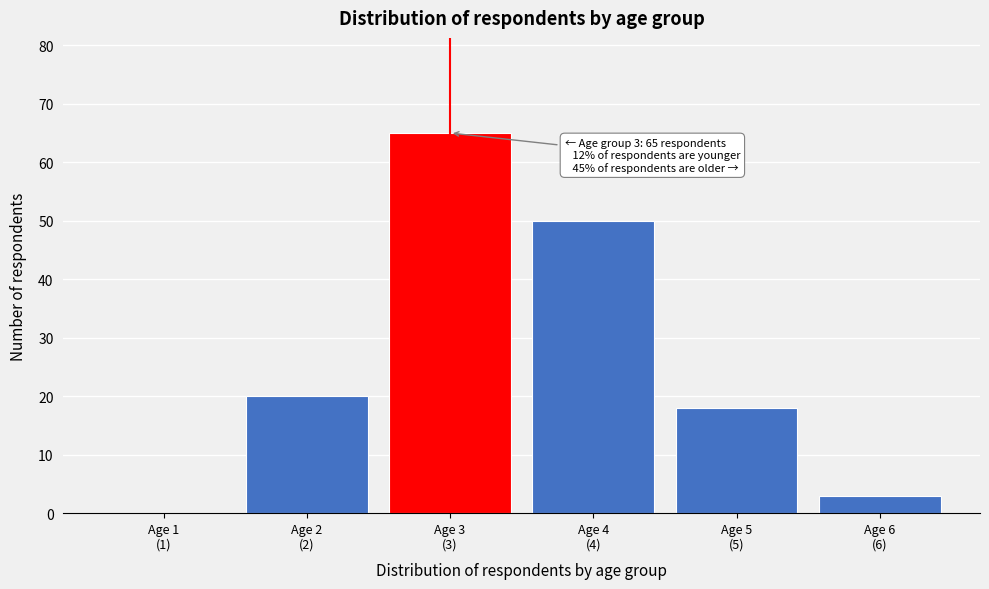

What is the maximum value shown in the chart?

65